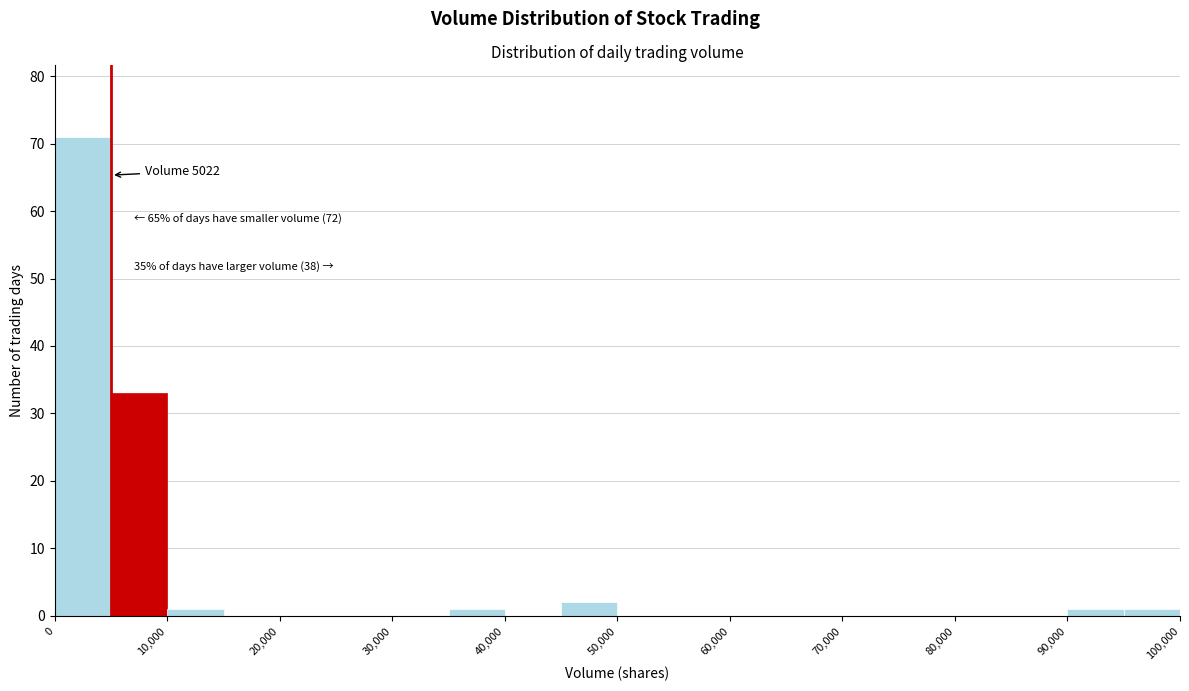

Over which range of the x-axis is the bar tallest?

0 to 5000